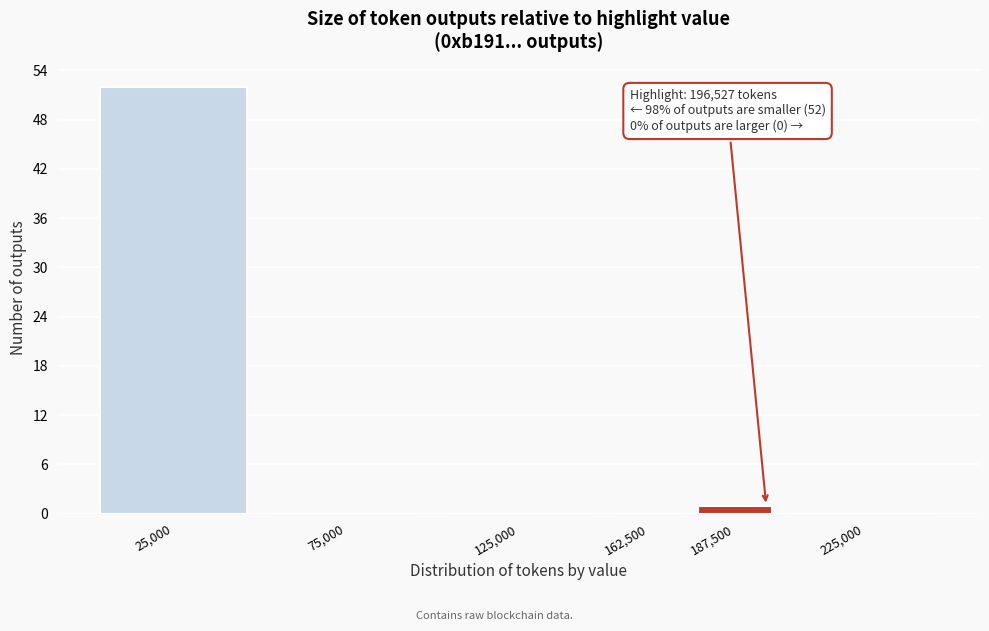

Reading left to right, extract all data points from this chart.

25,000=52	75,000=0	125,000=0	162,500=0	187,500=1	225,000=0